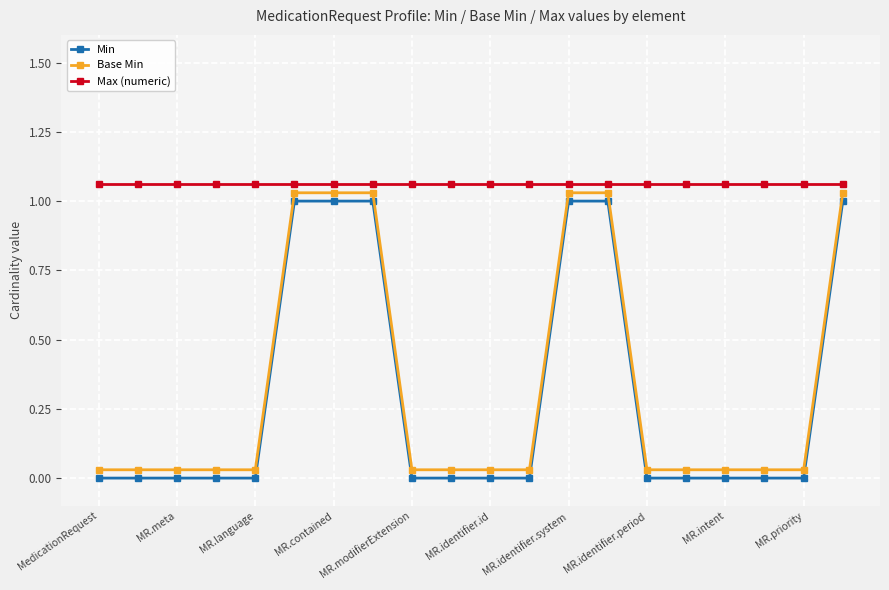

How many distinct data groups are displayed?

3